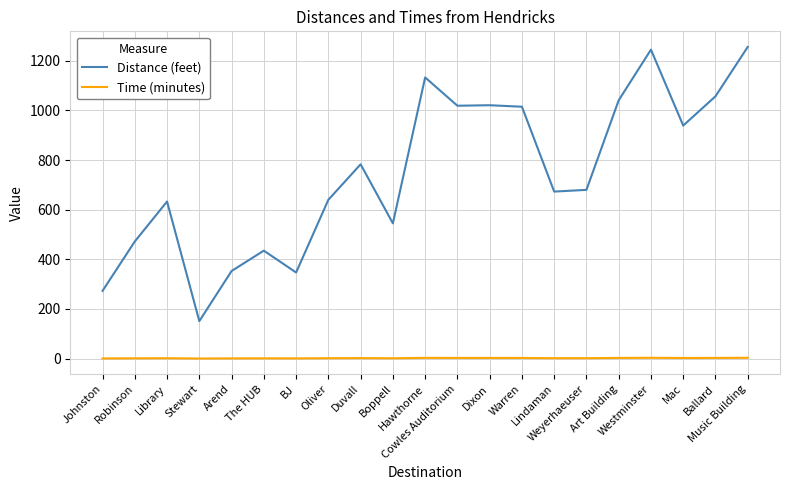

What is the minimum value for Distance (feet)?

151.0